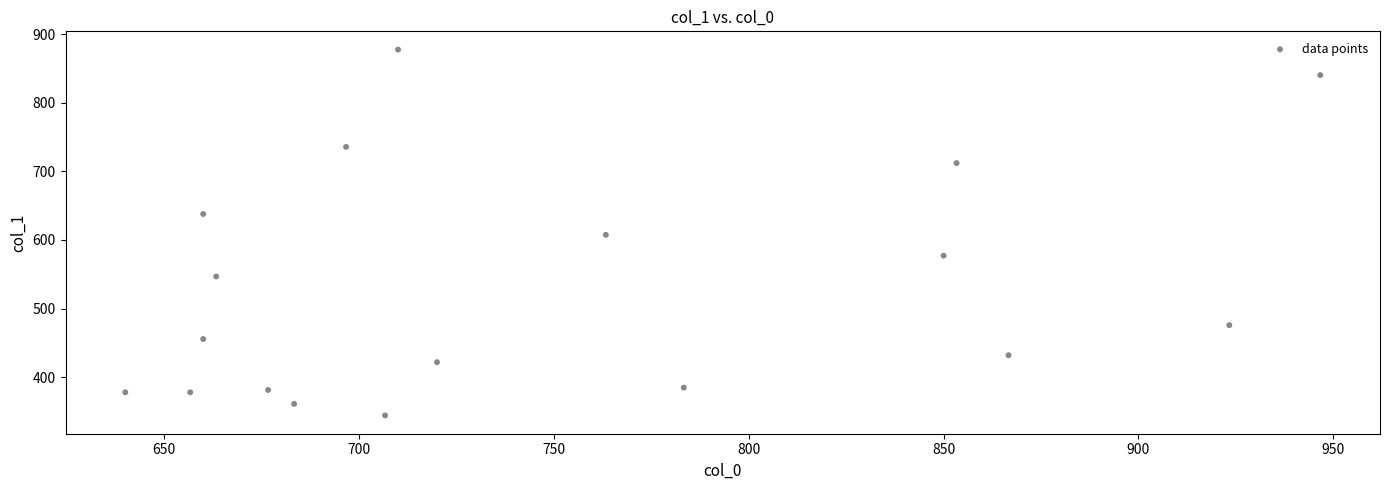

What is the range of X values (max minus min)?

306.7